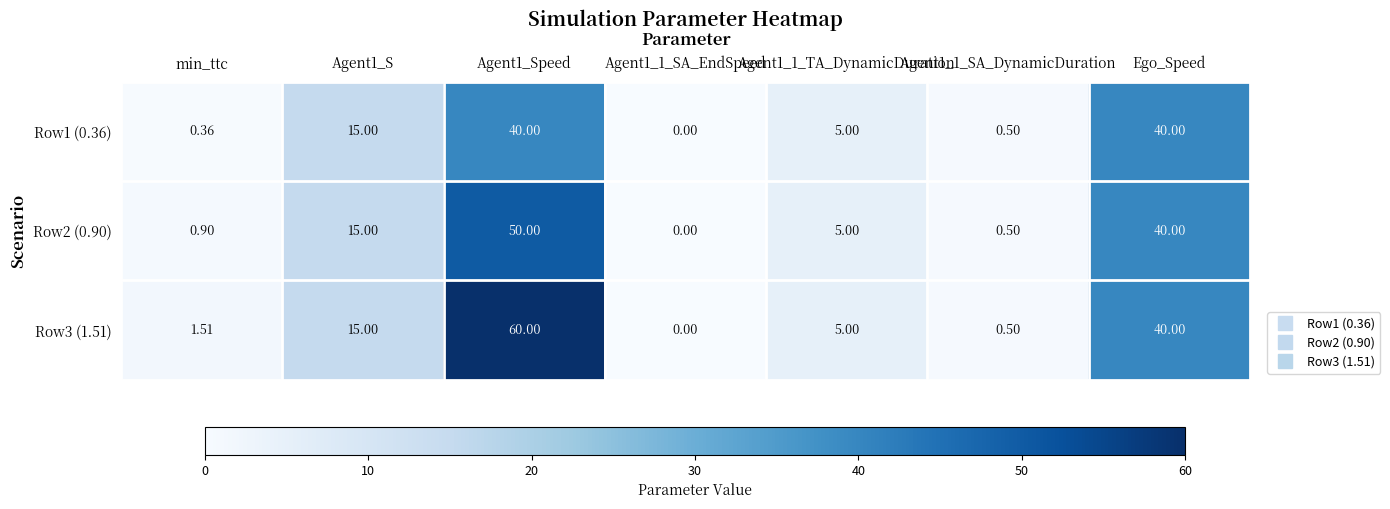

Is the value of Row2 (0.90) at Agent1_1_SA_EndSpeed greater than the value of Row1 (0.36) at Agent1_1_SA_DynamicDuration?

No